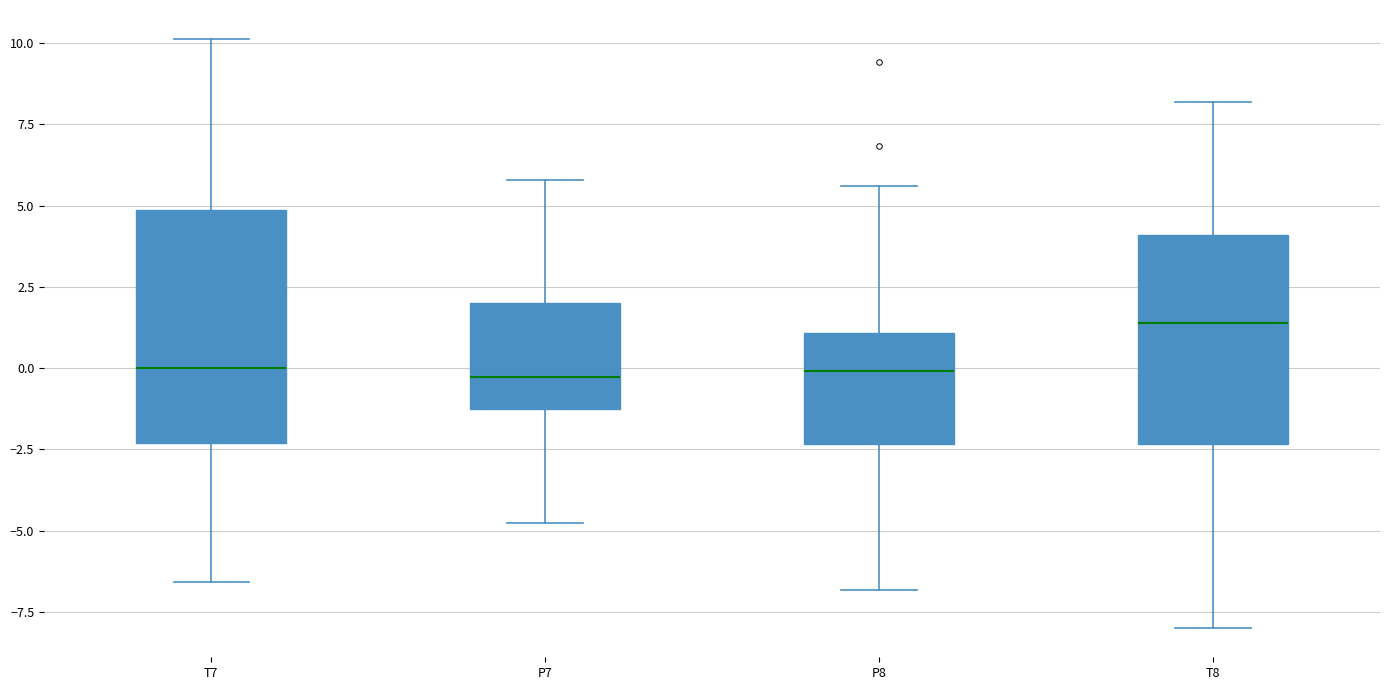

Comparing the boxes themselves (not the whiskers), which one is the tallest?

T7